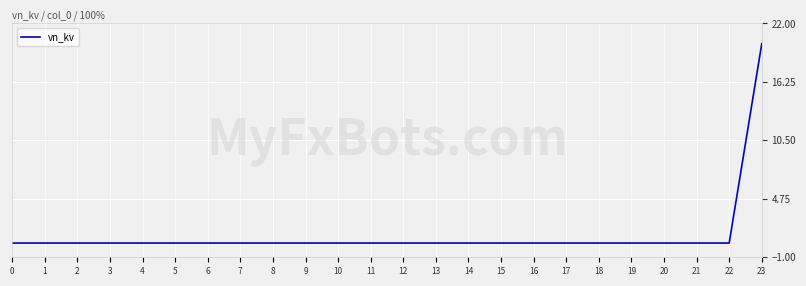

Reading right to left, what are all the values shown in this chart?

20.0	0.4	0.4	0.4	0.4	0.4	0.4	0.4	0.4	0.4	0.4	0.4	0.4	0.4	0.4	0.4	0.4	0.4	0.4	0.4	0.4	0.4	0.4	0.4